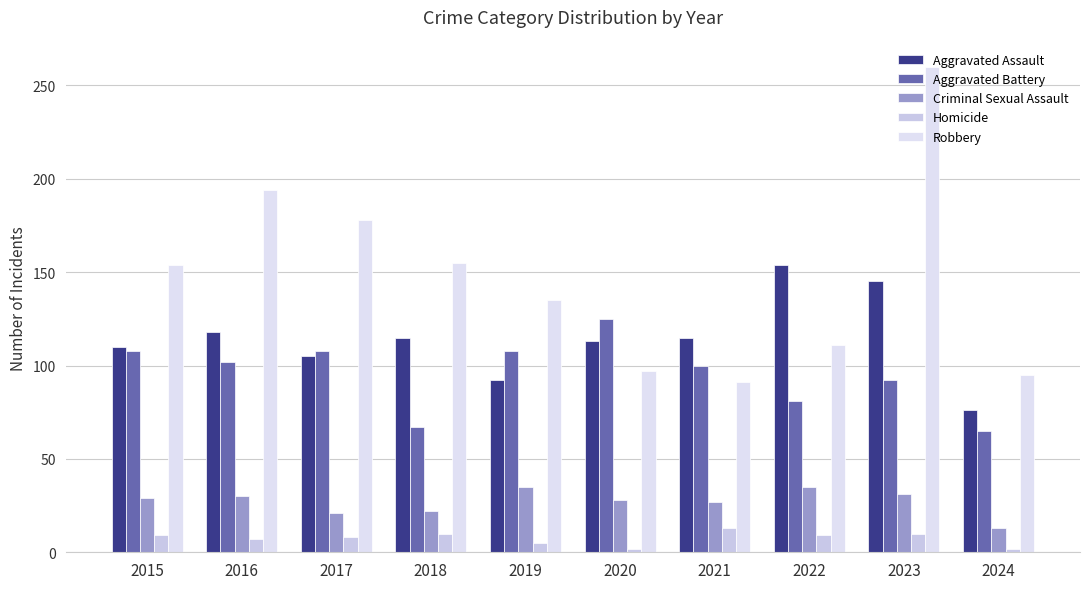

Are the bars grouped side by side (vs. stacked)?

Yes